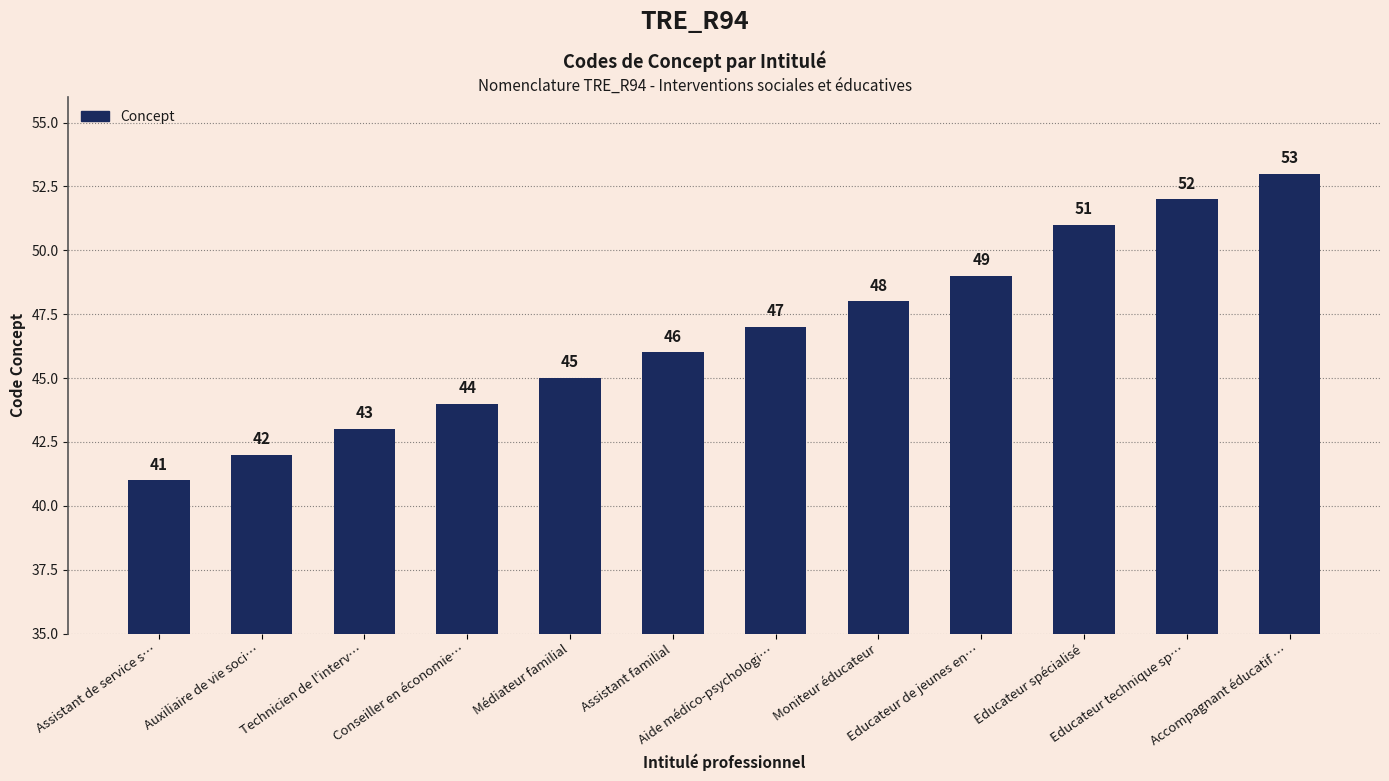

What is the ratio of the value at Conseiller en économie… to the value at Auxiliaire de vie soci…?

1.0